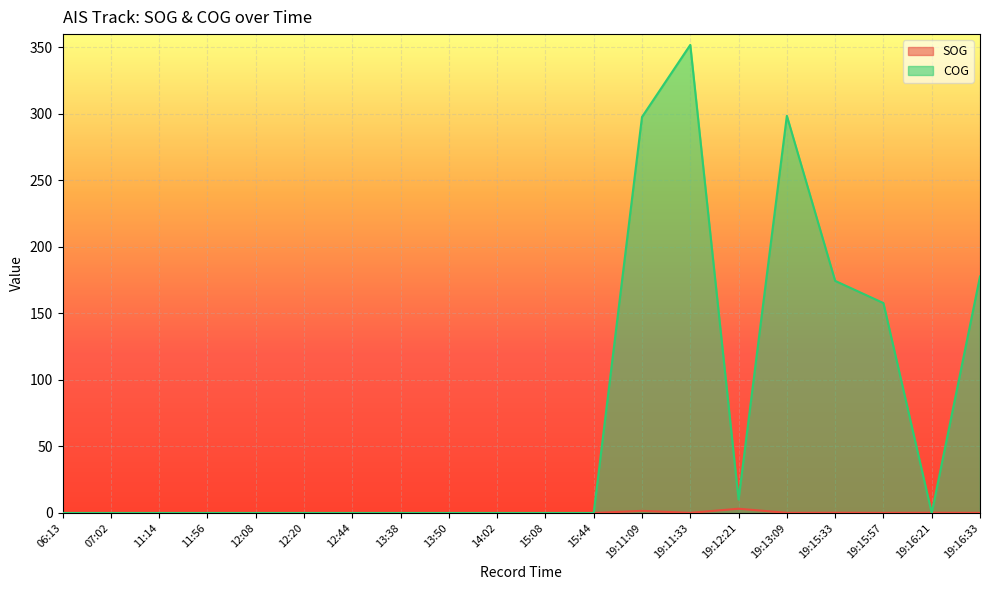

How many times do COG and SOG cross each other?

2